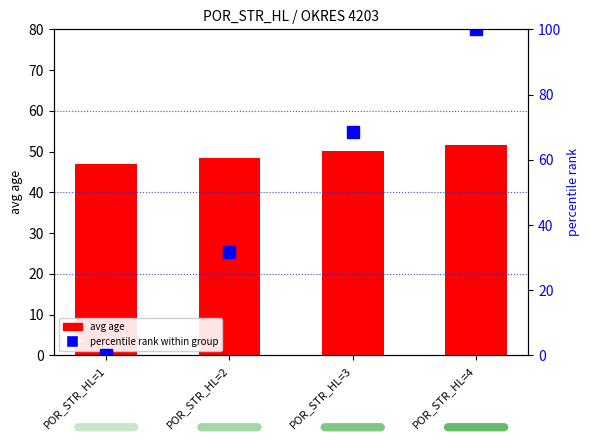

Reading left to right, extract all data points from this chart.

avg age: 47.0	48.5	50.2	51.8
percentile rank within group: 0.0	31.6	68.4	100.0